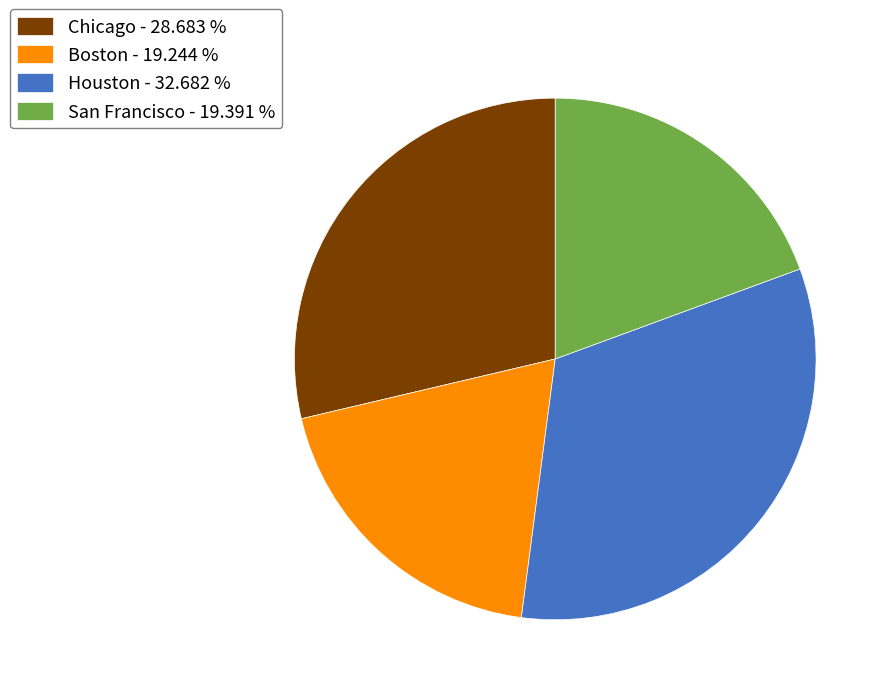

Do Chicago - 28.683 % and San Francisco - 19.391 % together represent more than half of the pie?

No